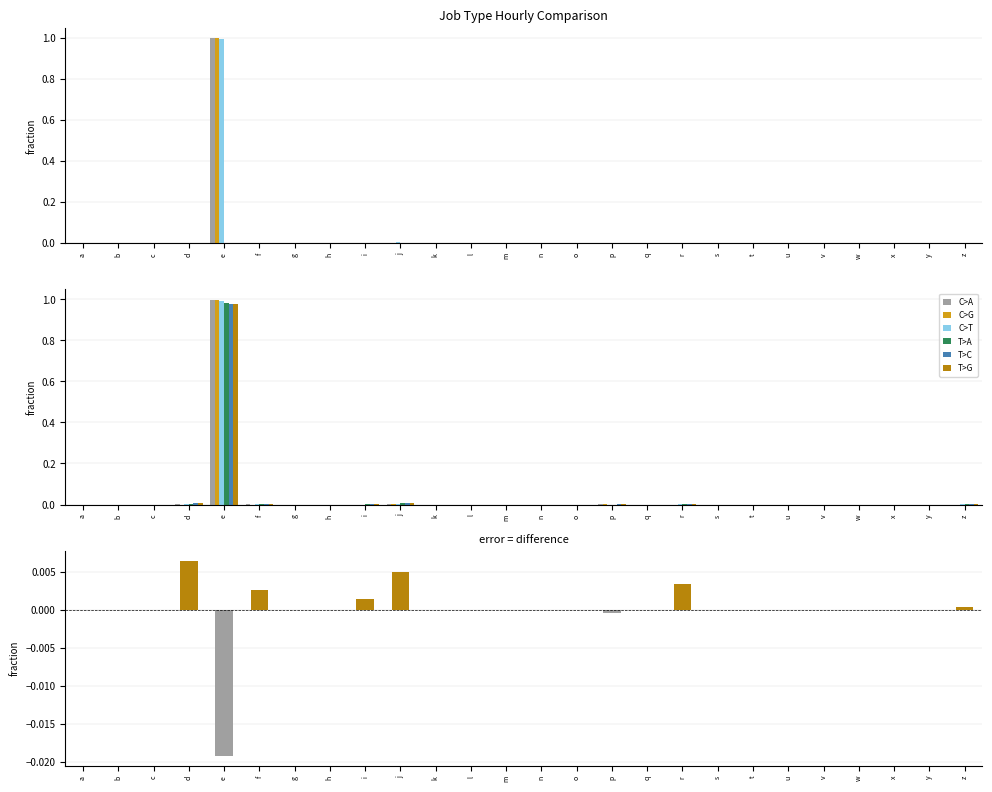

Which series changed the most between k and z?

hour09